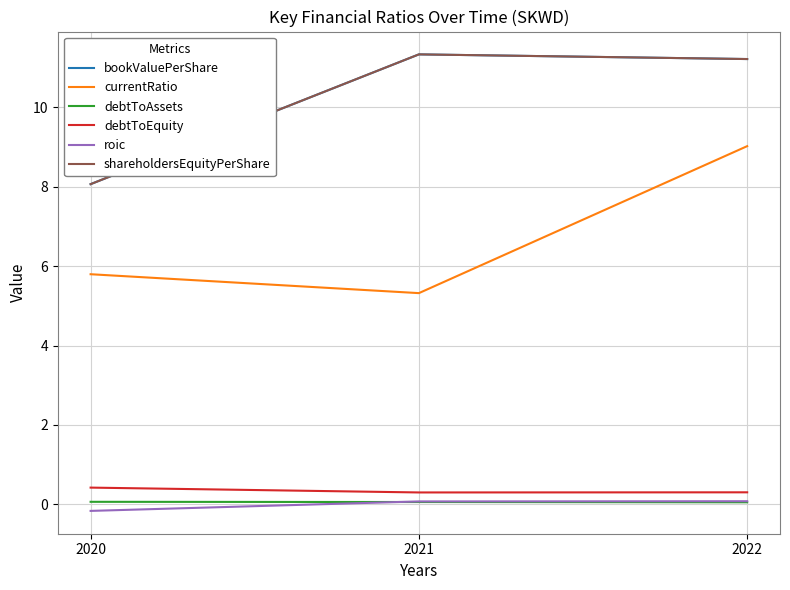

Rank the series by their maximum value, from lowest to highest.

debtToAssets, roic, debtToEquity, currentRatio, bookValuePerShare, shareholdersEquityPerShare